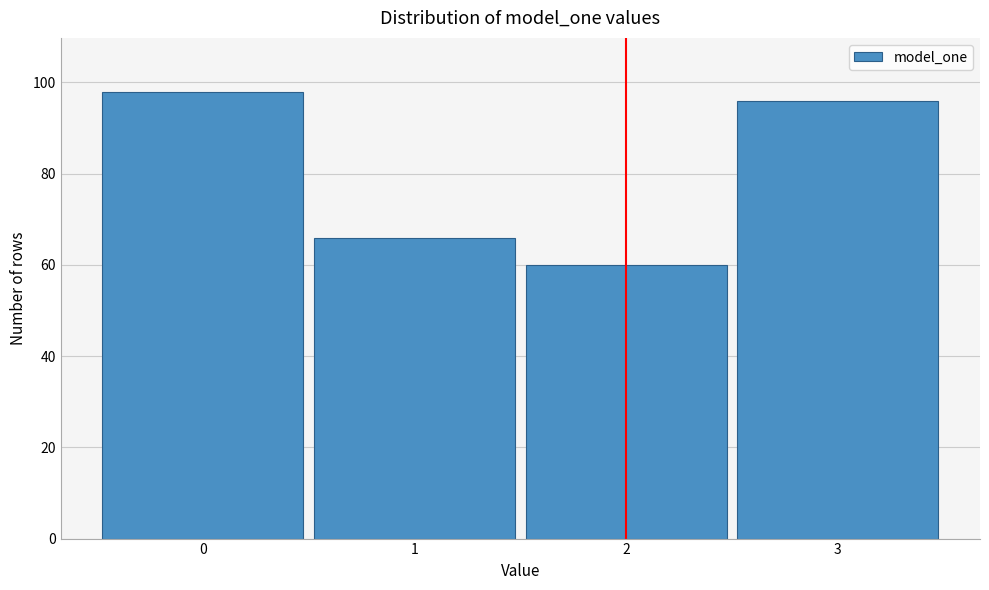

Reading left to right, transcribe all the data shown in this chart.

98	66	60	96